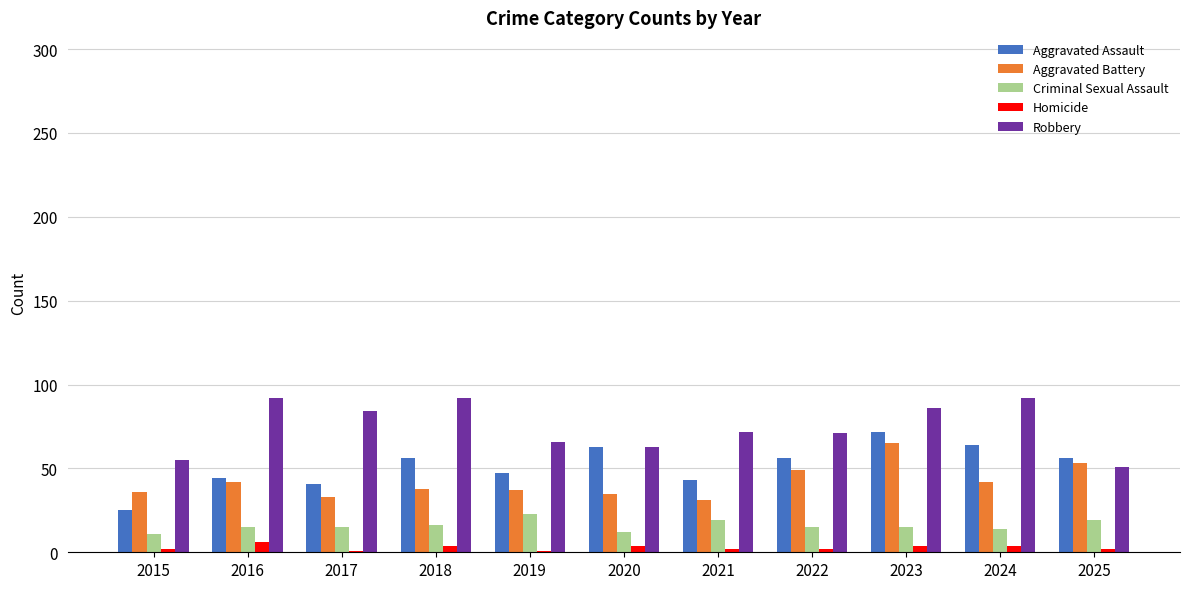

Which series has the largest range (max minus min)?

Aggravated Assault